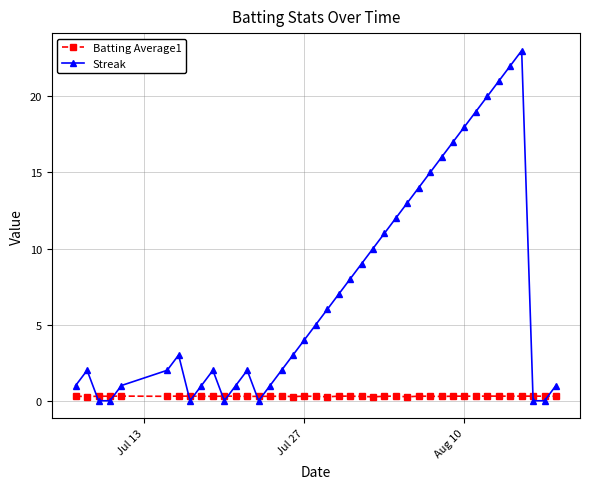

What is the maximum value shown in the chart?

23.0